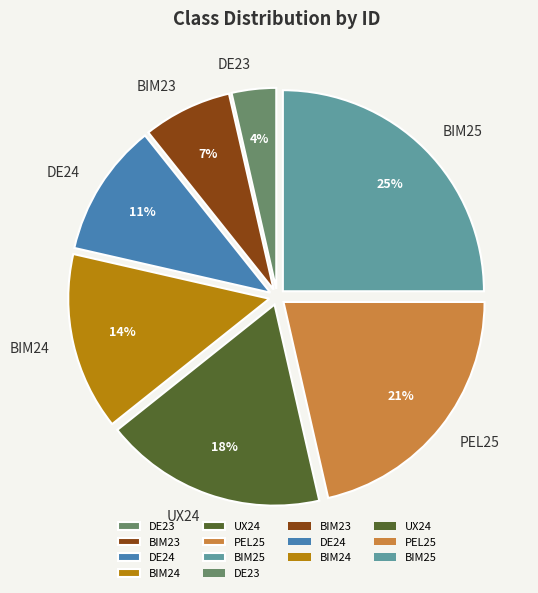

To the nearest percent, what is the difference between the largest and smallest slice percentages?

21%